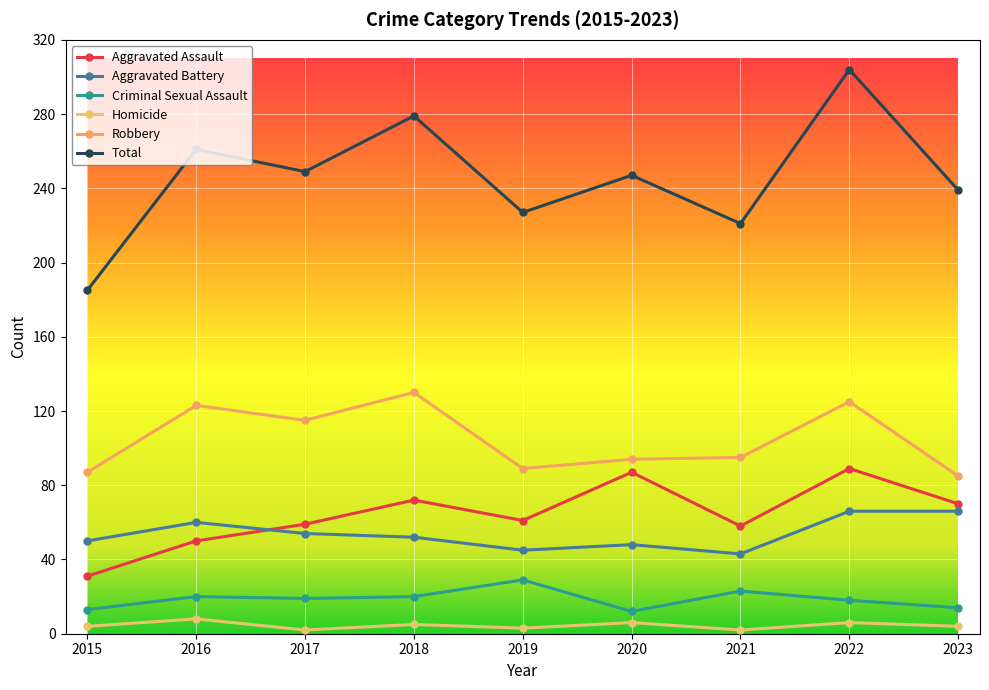

List the series in order of their peak value, lowest first.

Homicide, Criminal Sexual Assault, Aggravated Battery, Aggravated Assault, Robbery, Total